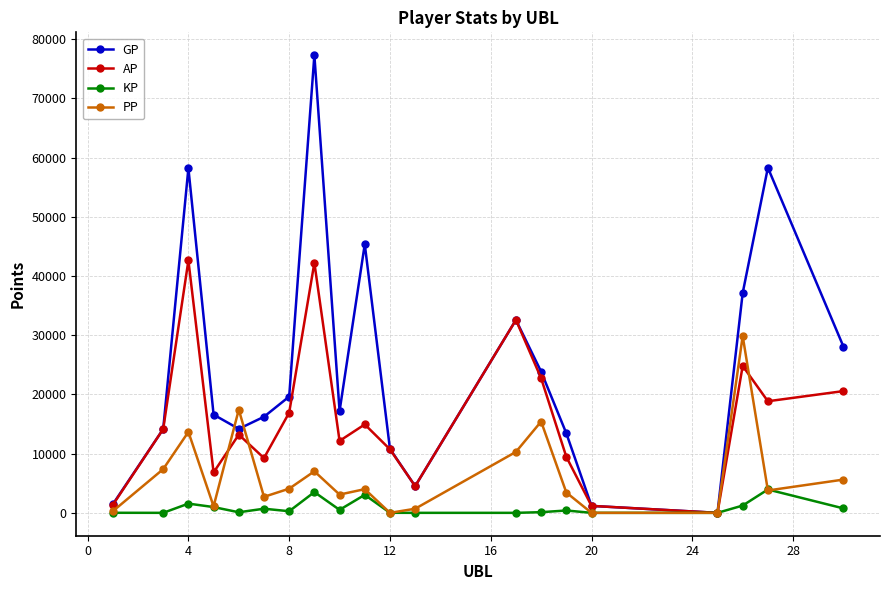

How many values in the KP series are below 397?

10